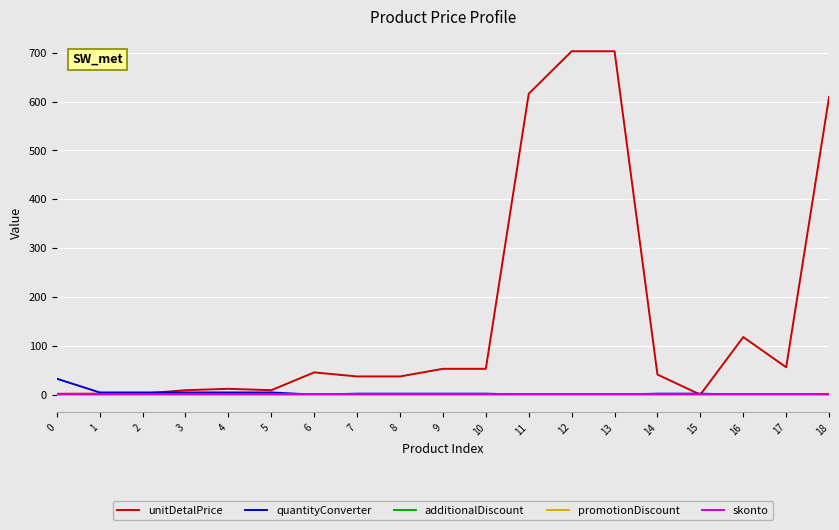

The value of unitDetalPrice at 7 is 17.1. True or false?

False